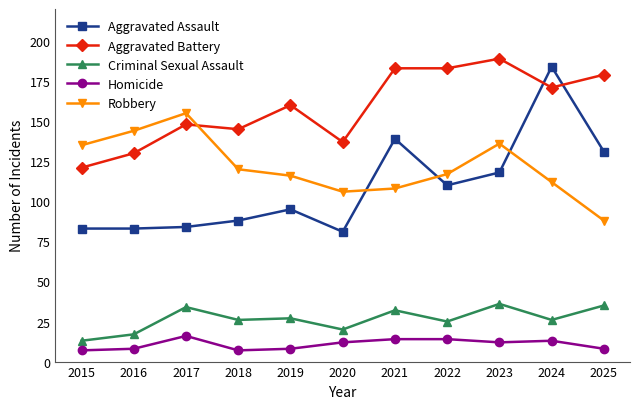

Does the chart display data point markers on the line(s)?

Yes